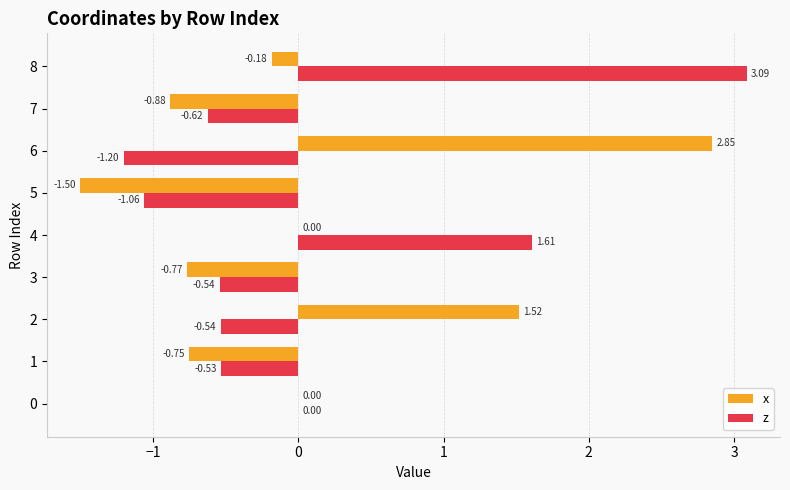

Which series changed the most between 4 and 5?

z